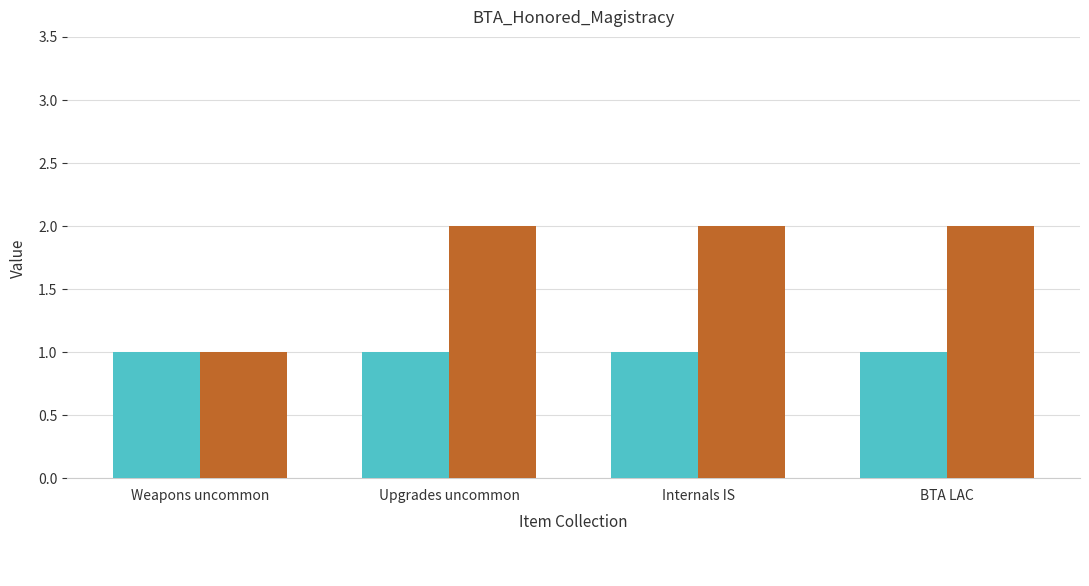

What is the label of the 4th bar from the left?

BTA LAC